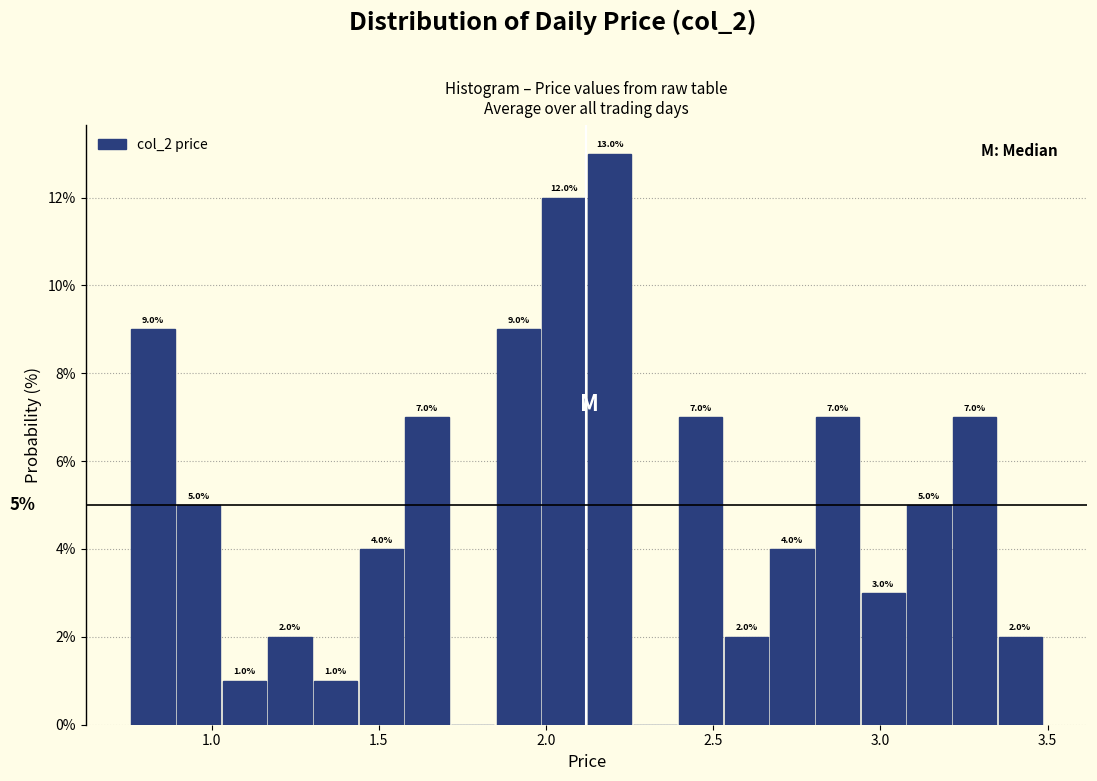

Read against the x-axis, roughly where is the centre of the tallest bar?

2.20